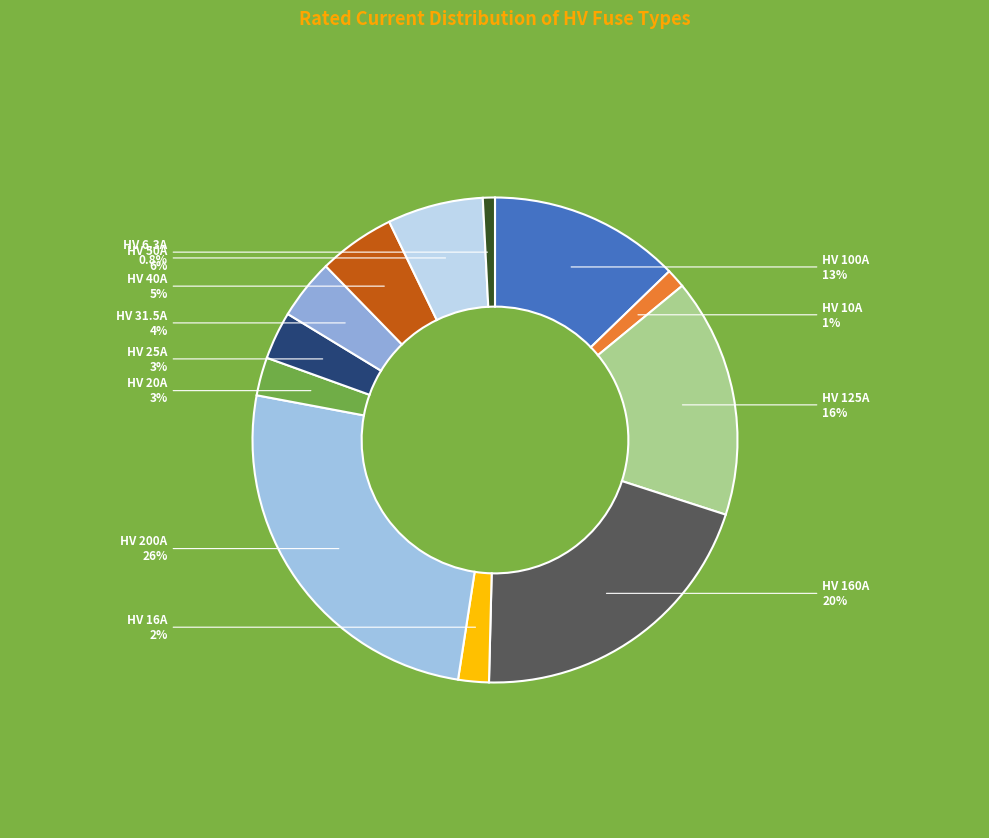

Is there a majority slice in this chart?

No